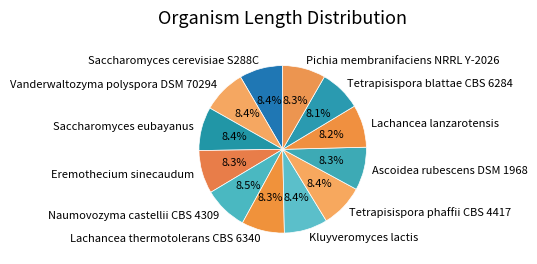

Approximately how many times larger is the value at Pichia membranifaciens NRRL Y-2026 compared to Naumovozyma castellii CBS 4309?

1.0